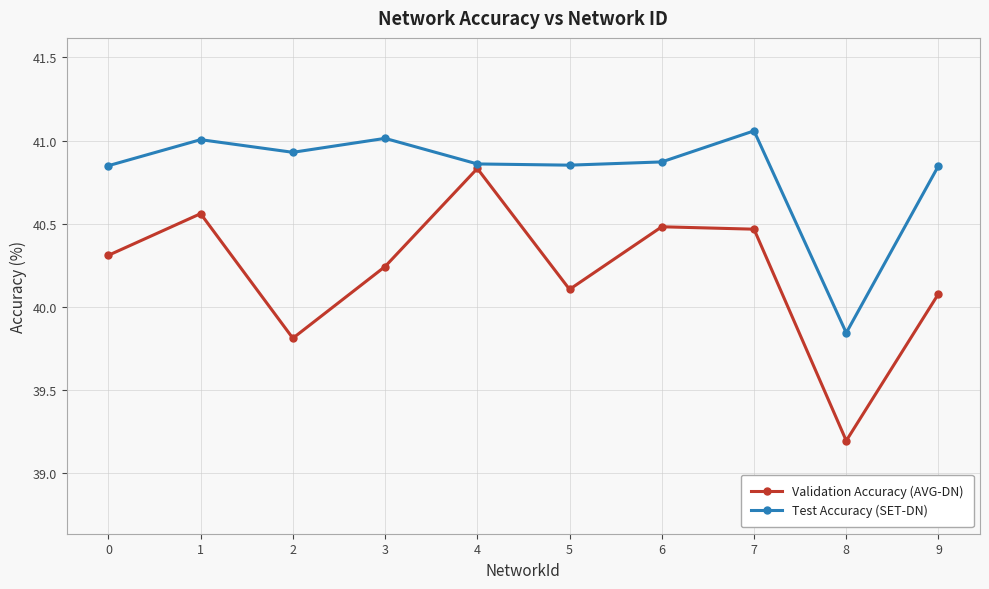

At which label does Test Accuracy (SET-DN) reach its minimum?

8